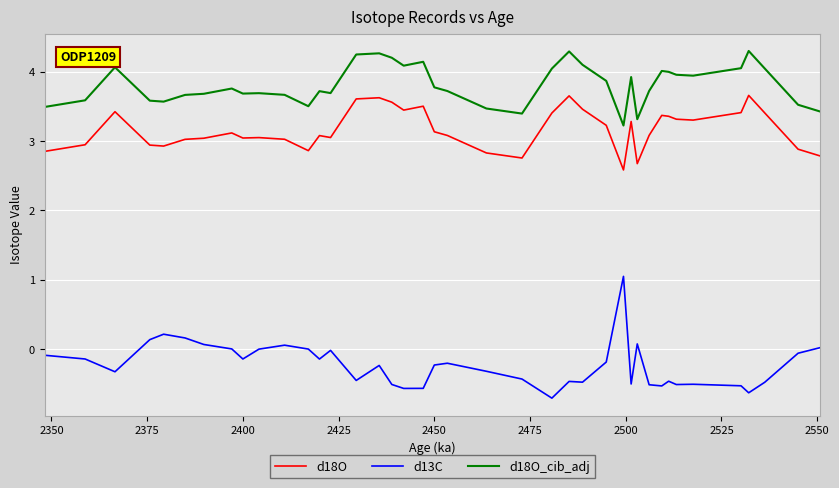

Which series has the largest total across all categories?

d18O_cib_adj